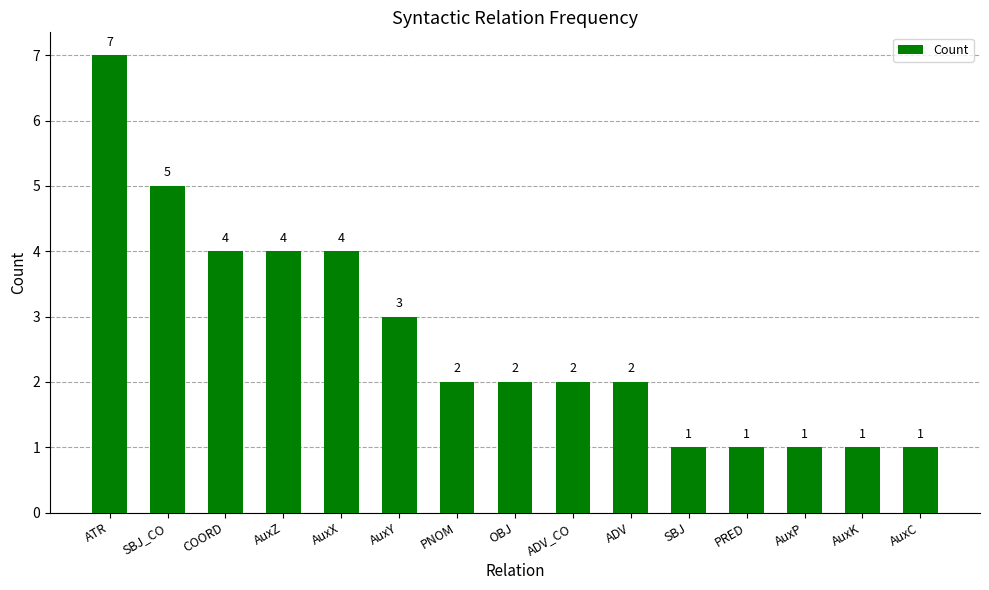

What is the value of the 8th bar from the left?

2